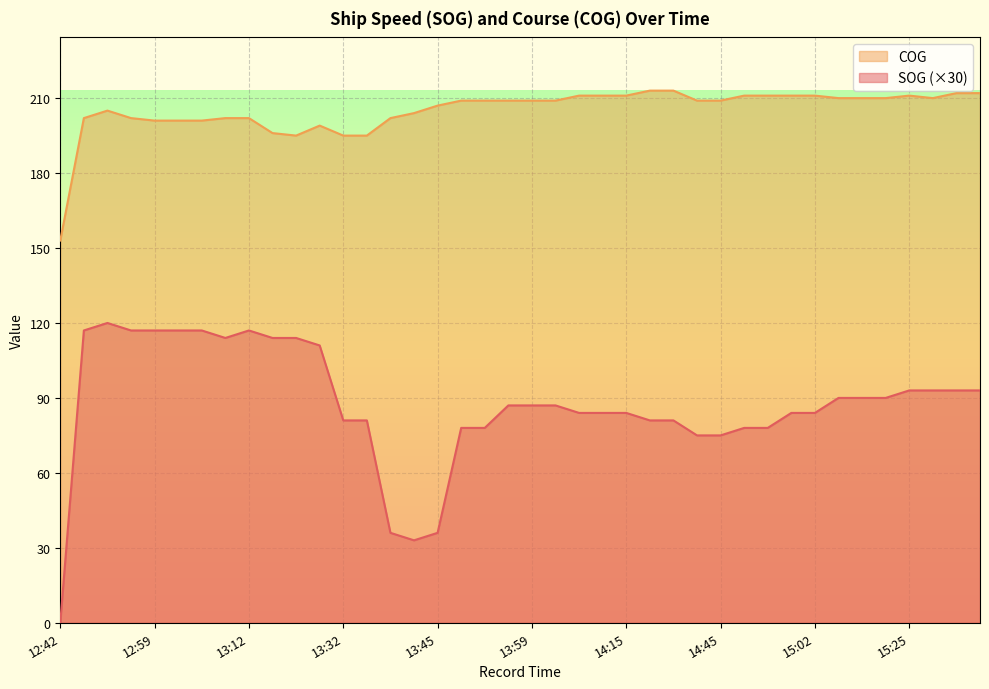

What is the total value across all series at 13:59?

296